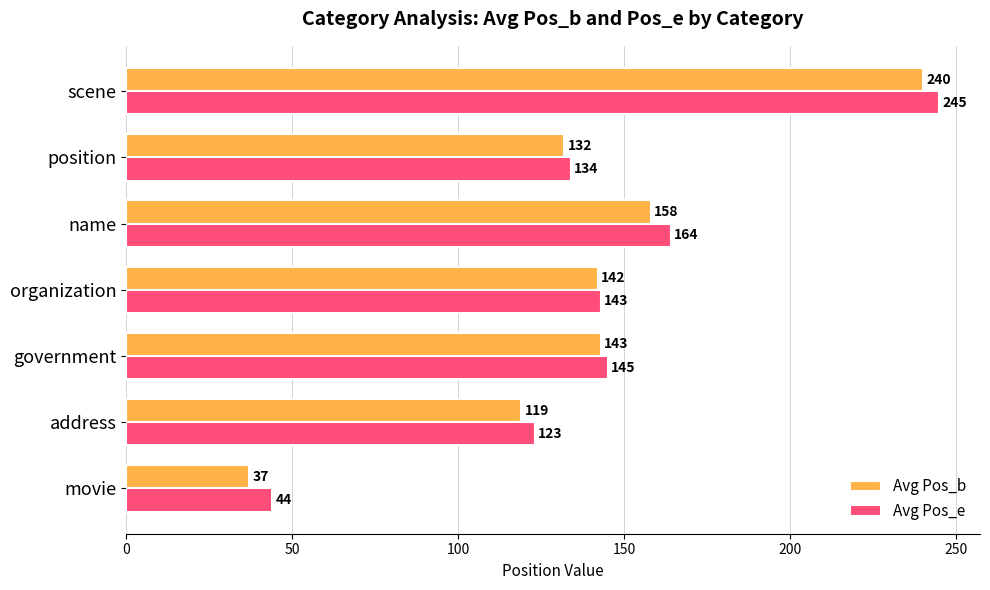

What is the difference between the second highest and second lowest values in the Avg Pos_b series?

39